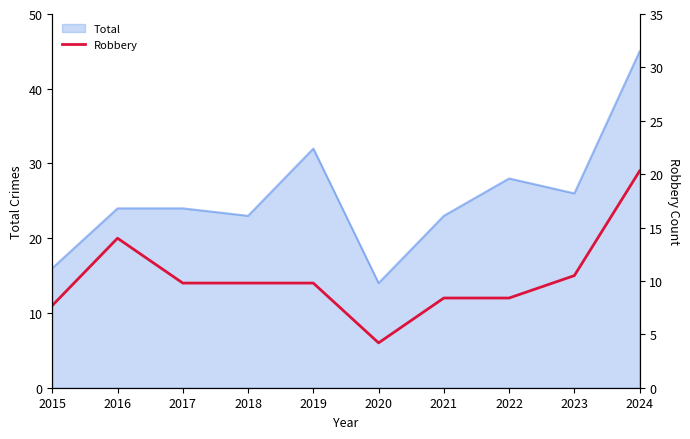

What is the minimum value shown in the chart?

6